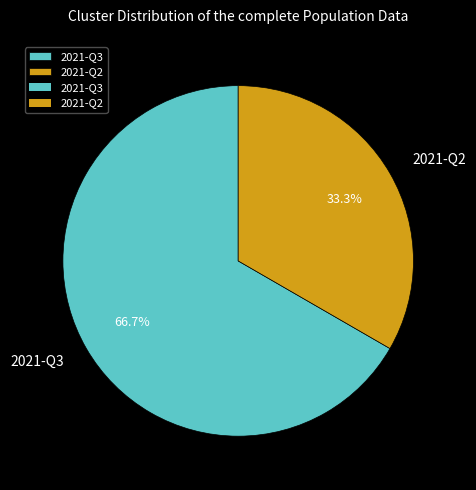

Is there a majority slice in this chart?

Yes